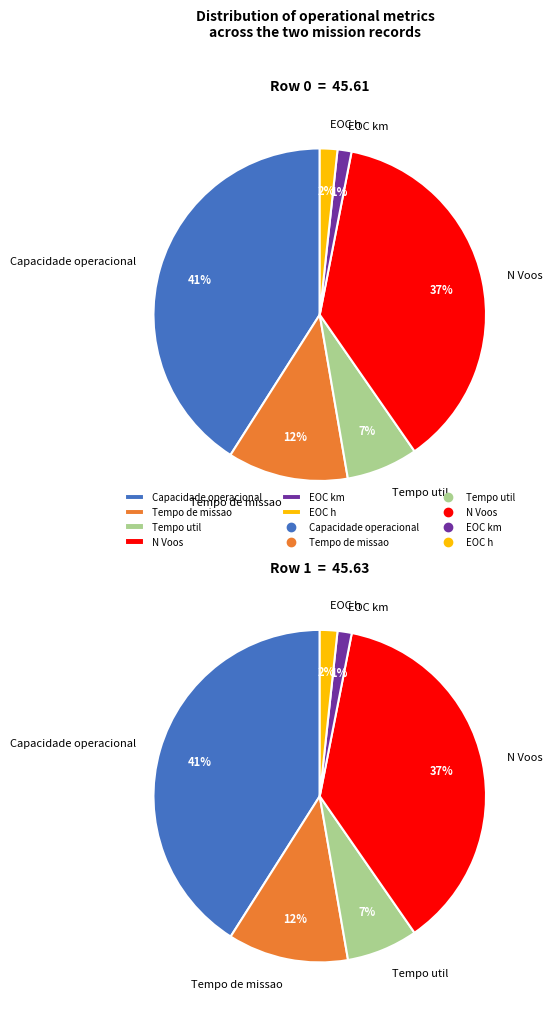

To the nearest percent, what portion does Row 1 represent?

50%